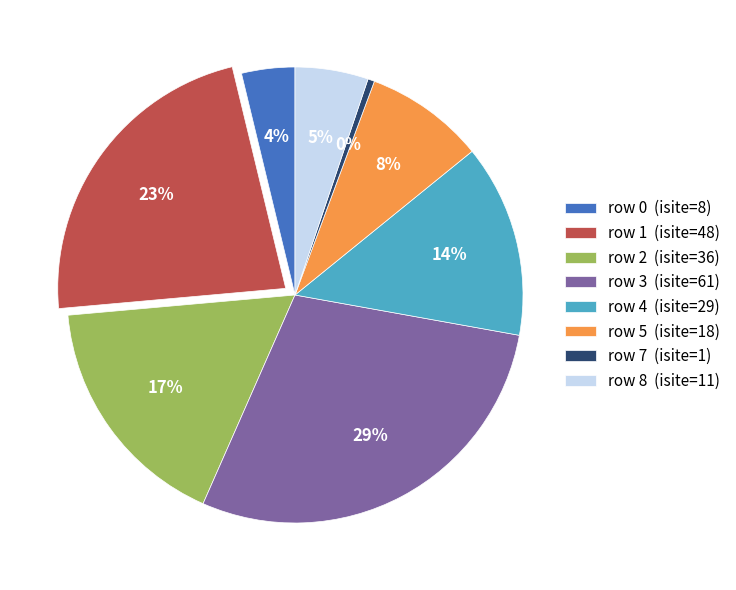

How many segments does this pie chart have?

8